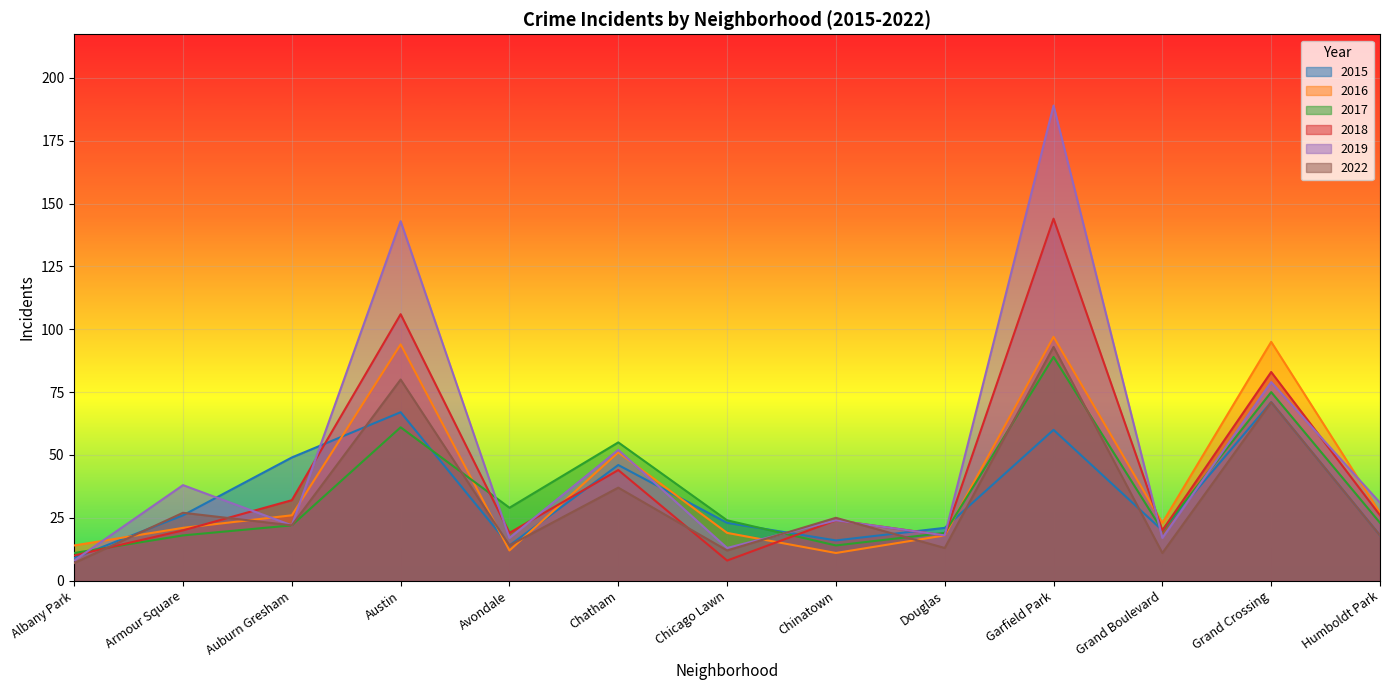

Does the chart display data point markers on the line(s)?

No